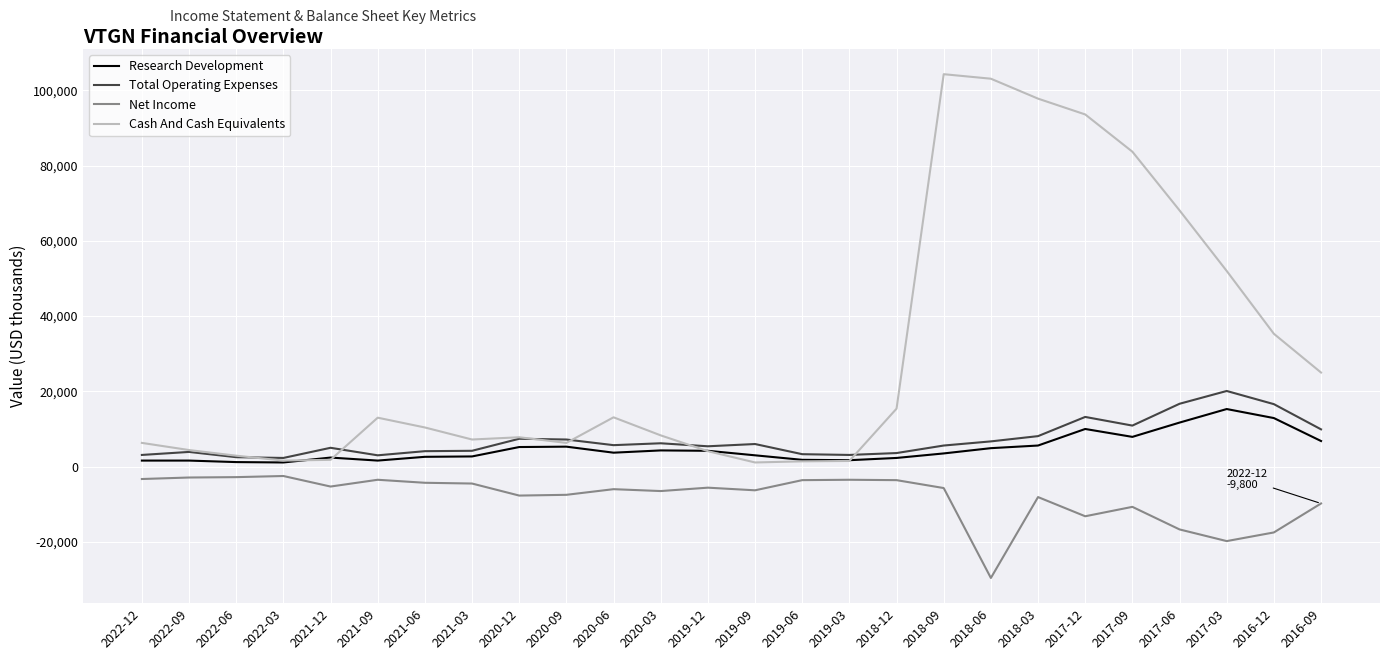

What is the maximum value for Cash And Cash Equivalents?

104300